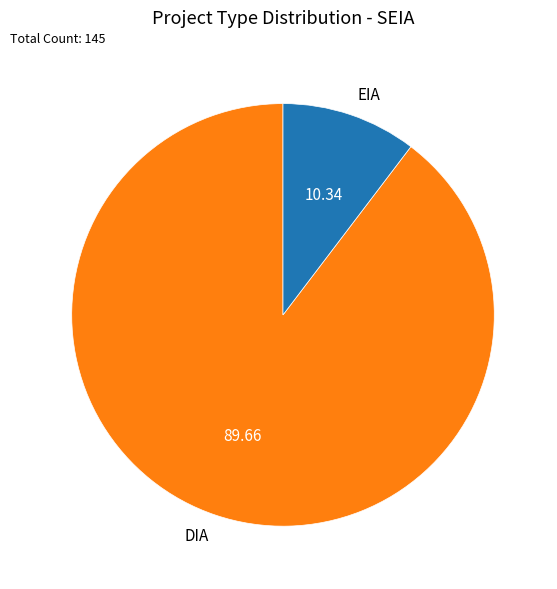

Which slice is the smallest?

EIA